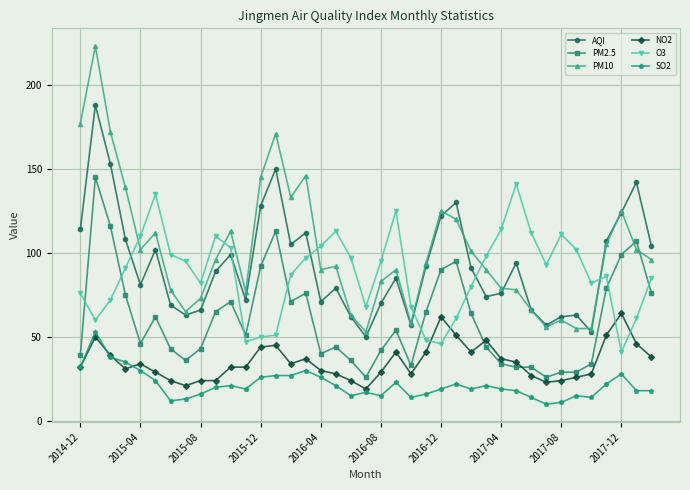

What is the smallest value displayed?

10